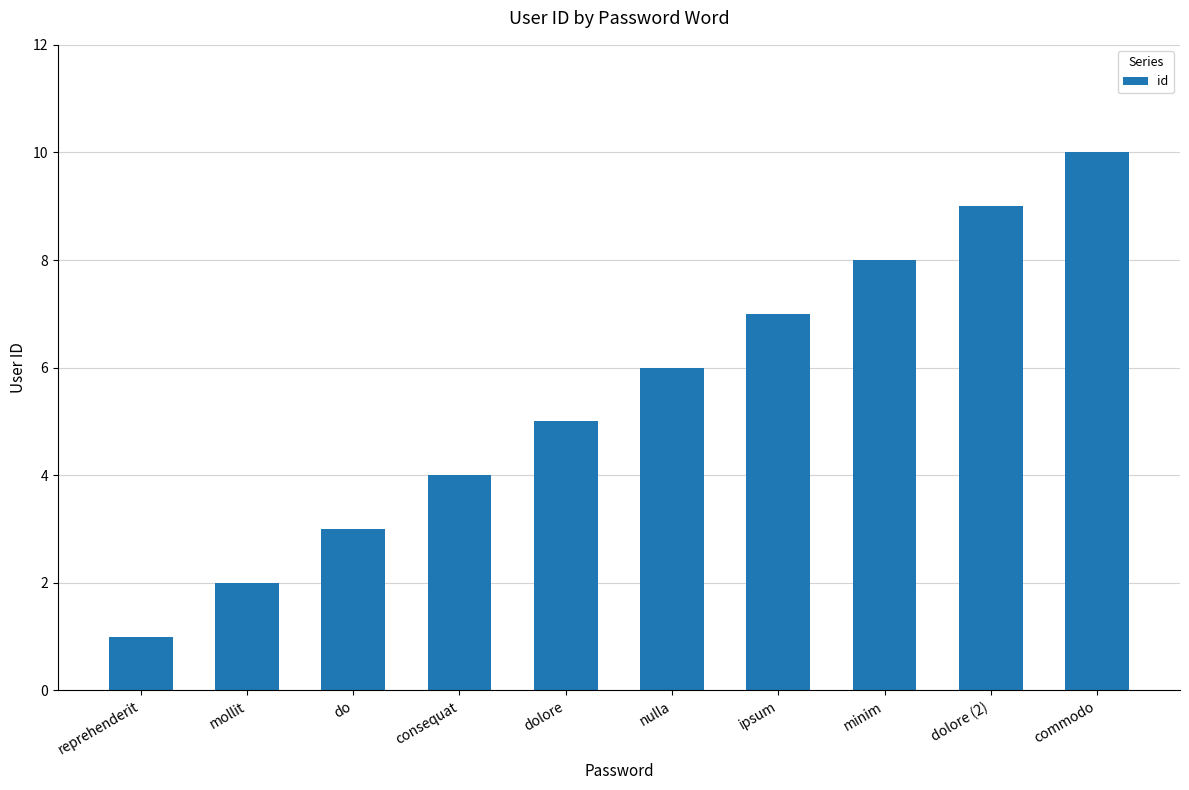

What is the approximate value at consequat?

4